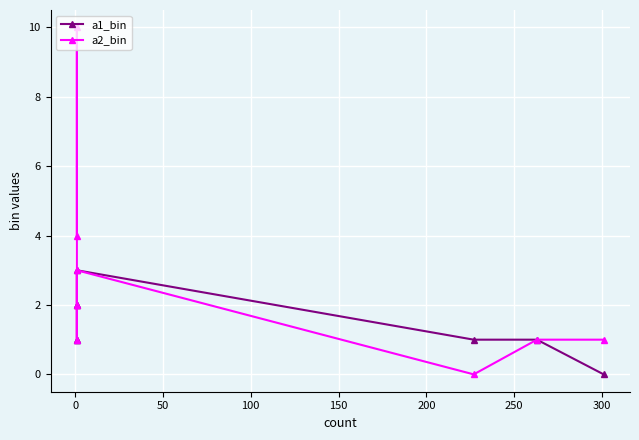

Which category has the lowest value across all series?

300